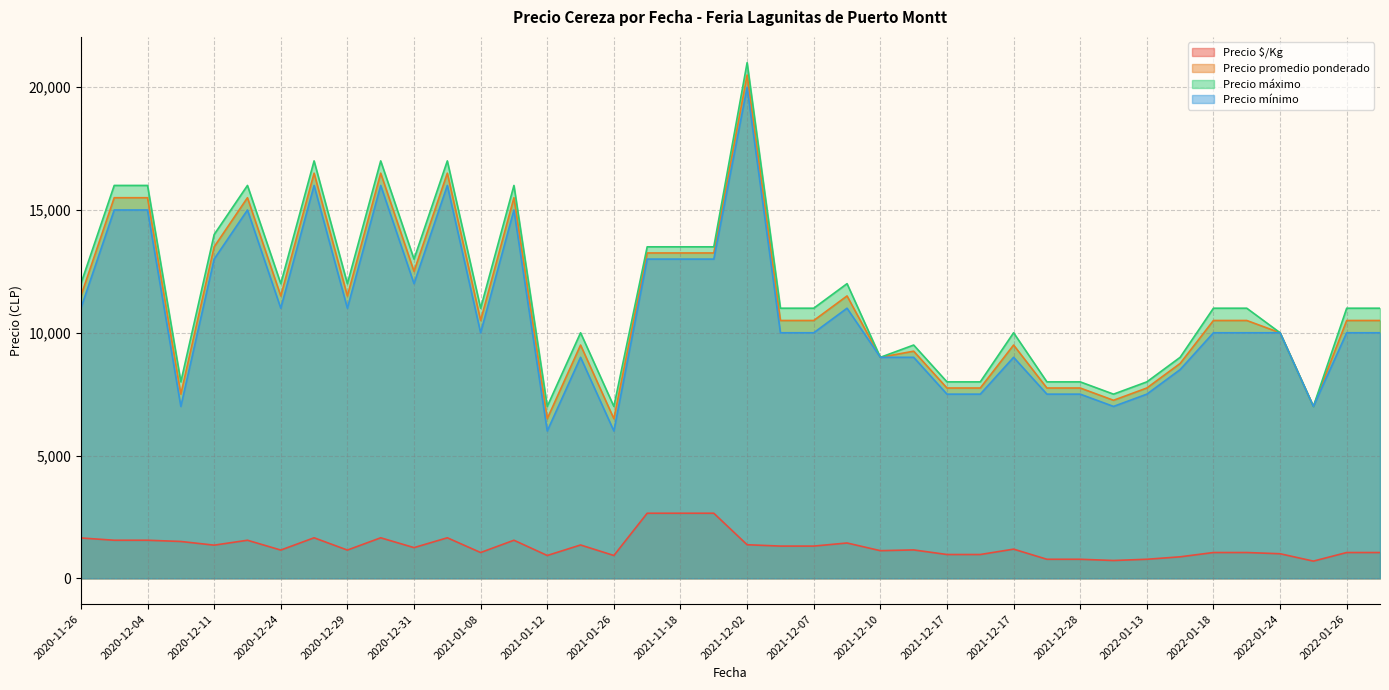

True or false: Precio máximo has a value of 16455 at 2022-01-24.

False